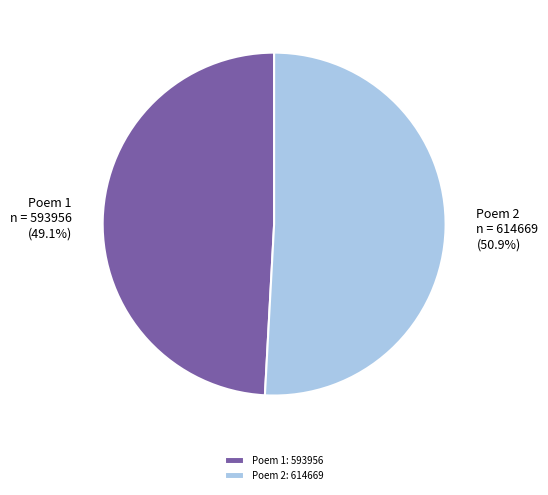

What is the total percentage of Poem 2 and Poem 1?

100.0%